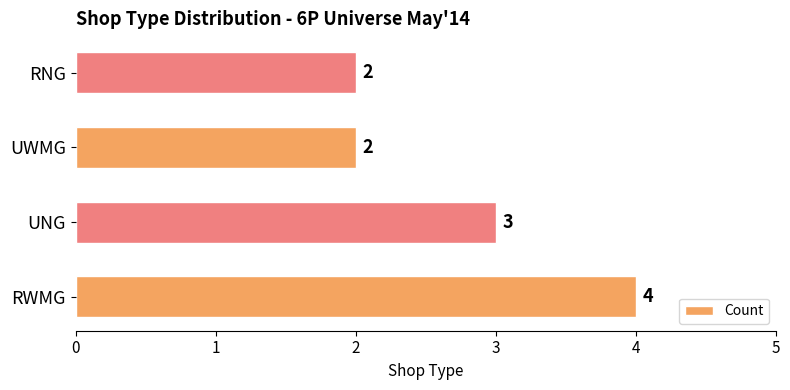

What is the average value?

3